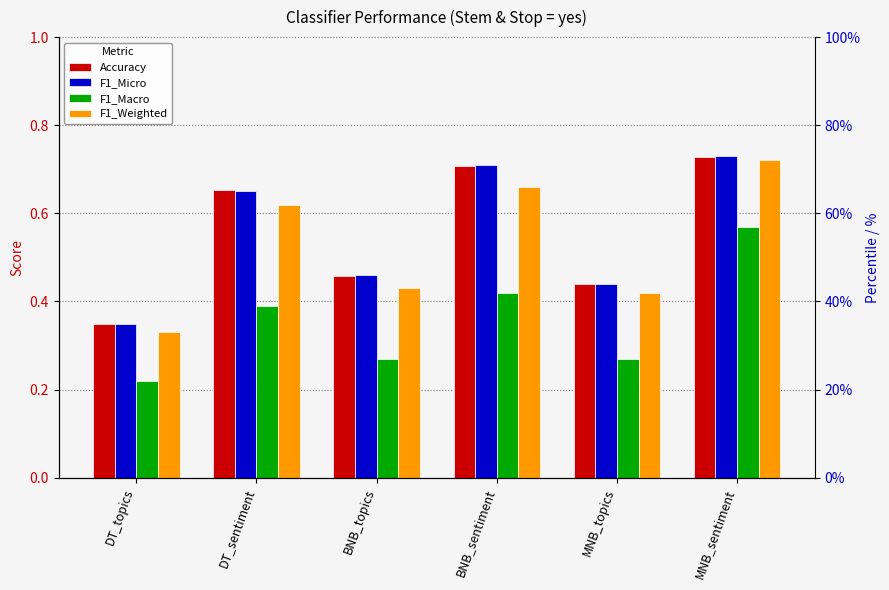

How many groups of bars are there?

6